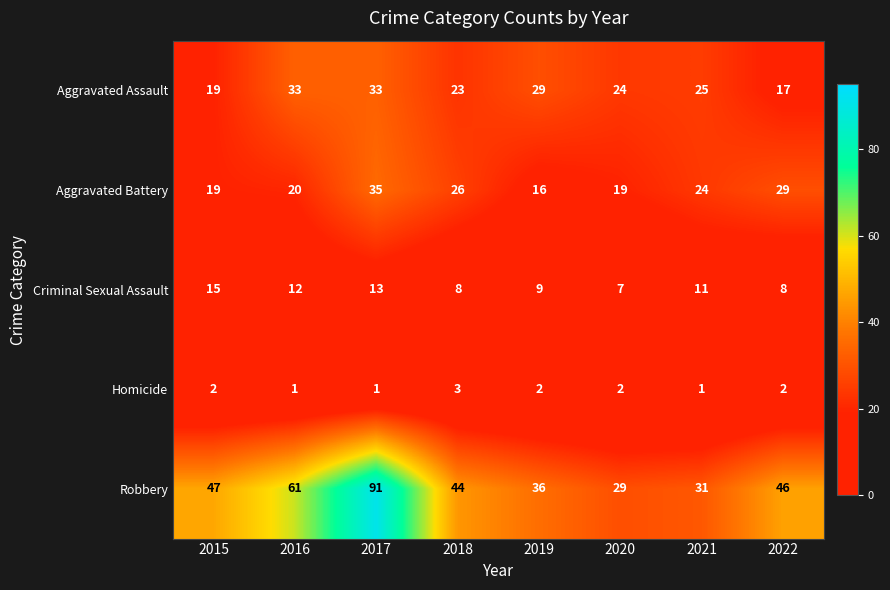

True or false: Homicide has a value of 2 at 2022.

True